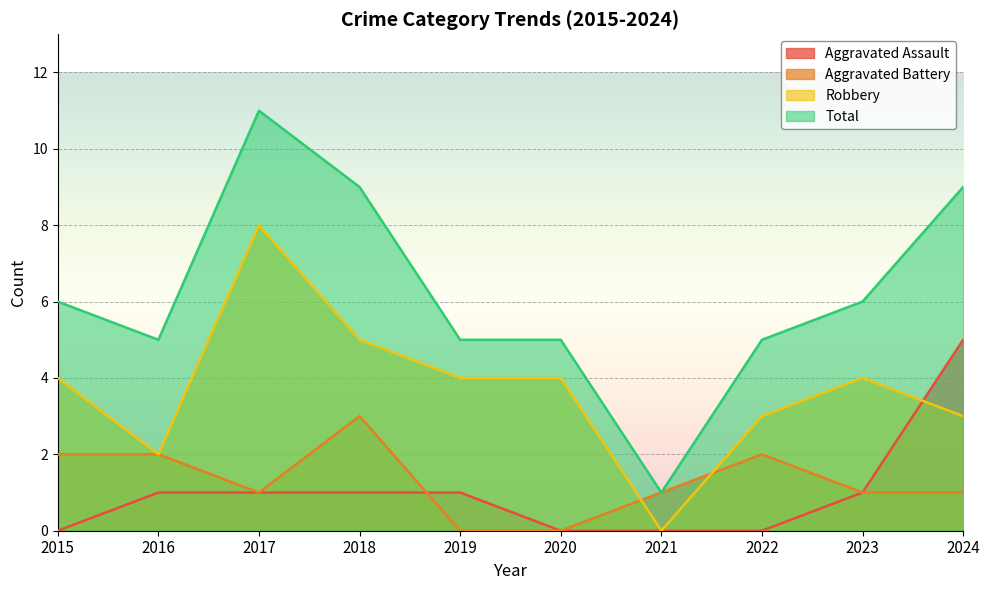

Which label corresponds to the largest value in the chart?

2017